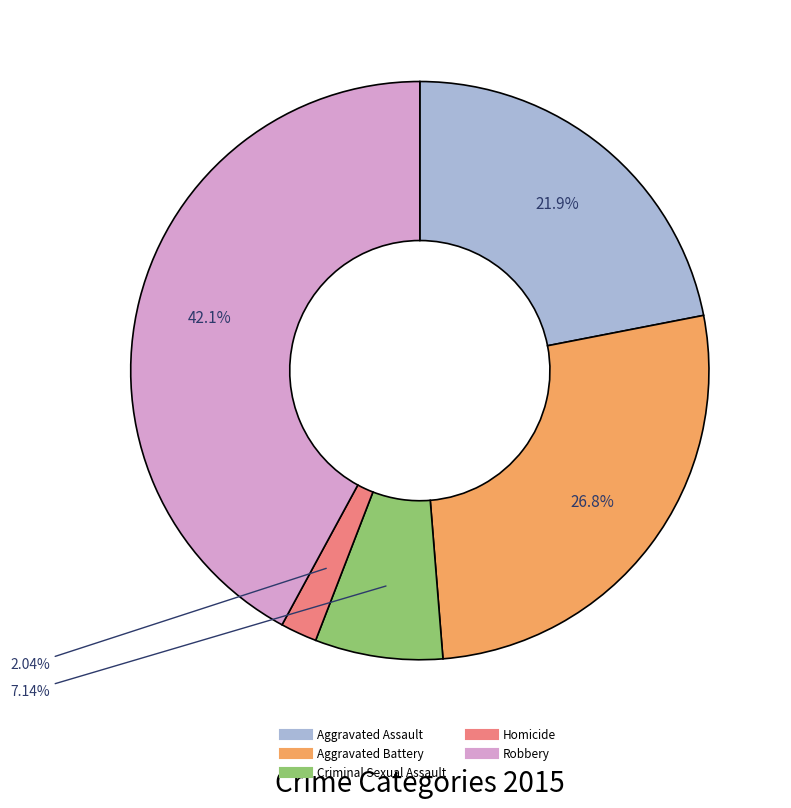

Do Homicide and Aggravated Battery together represent more than half of the pie?

No